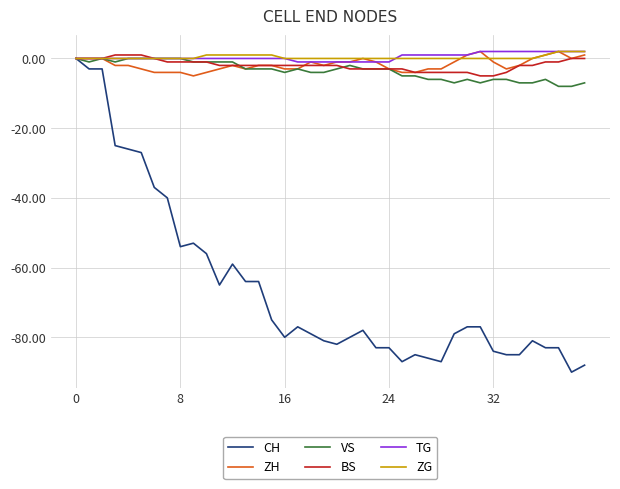

Is this an area chart (filled region under the line)?

No